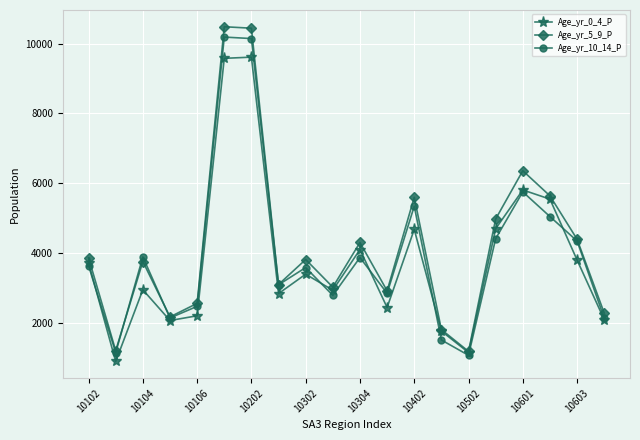

How many data points in Age_yr_0_4_P are less than 3400?

10